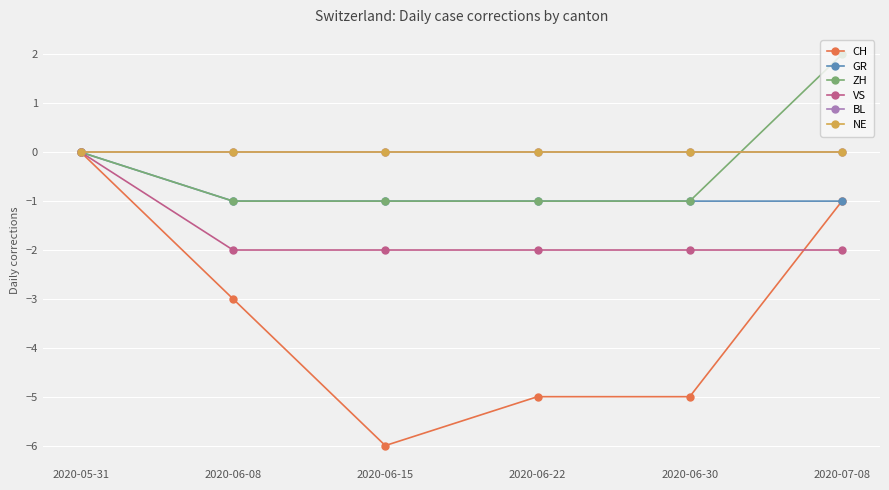

The value of CH at 2020-06-30 is -5. True or false?

True